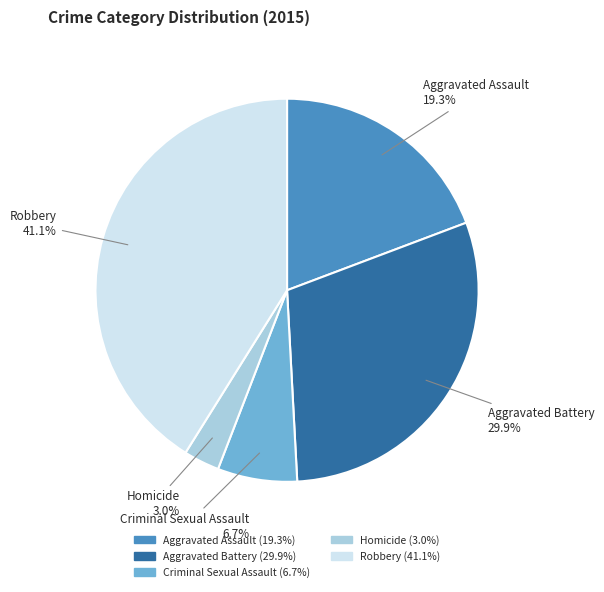

Which slice is the largest?

Robbery